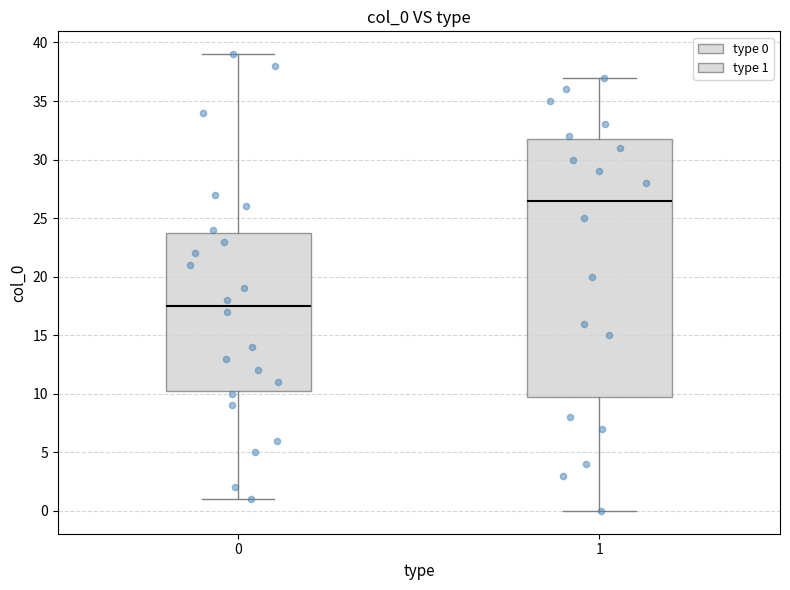

Where is the lower edge of the box at x = 1 on the y-axis? The values are not printed on the chart, so give them approximately, as read against the axis.

10.0